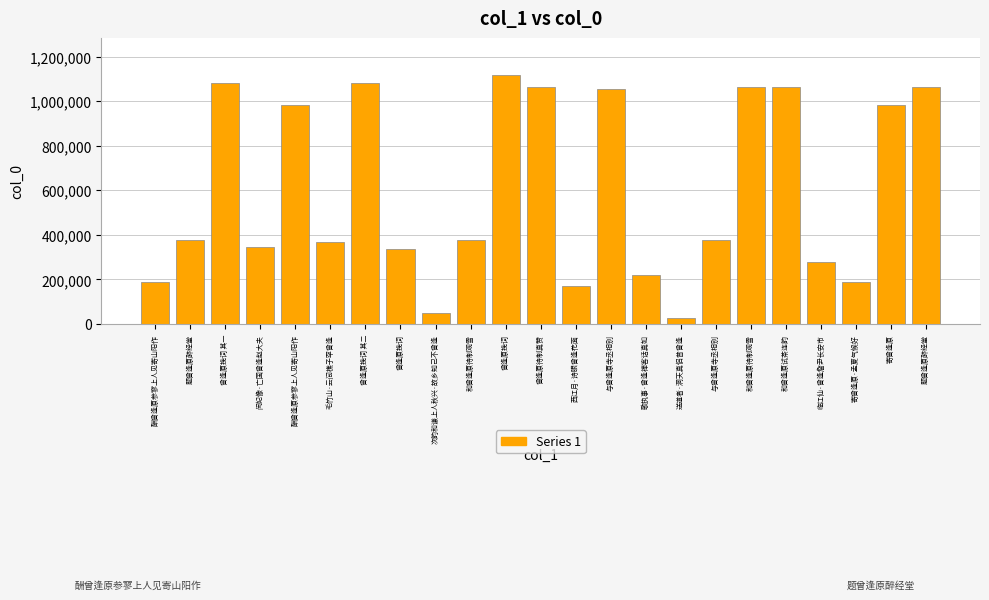

What is the label of the 3rd bar from the left?

曾逢原挽词 其一